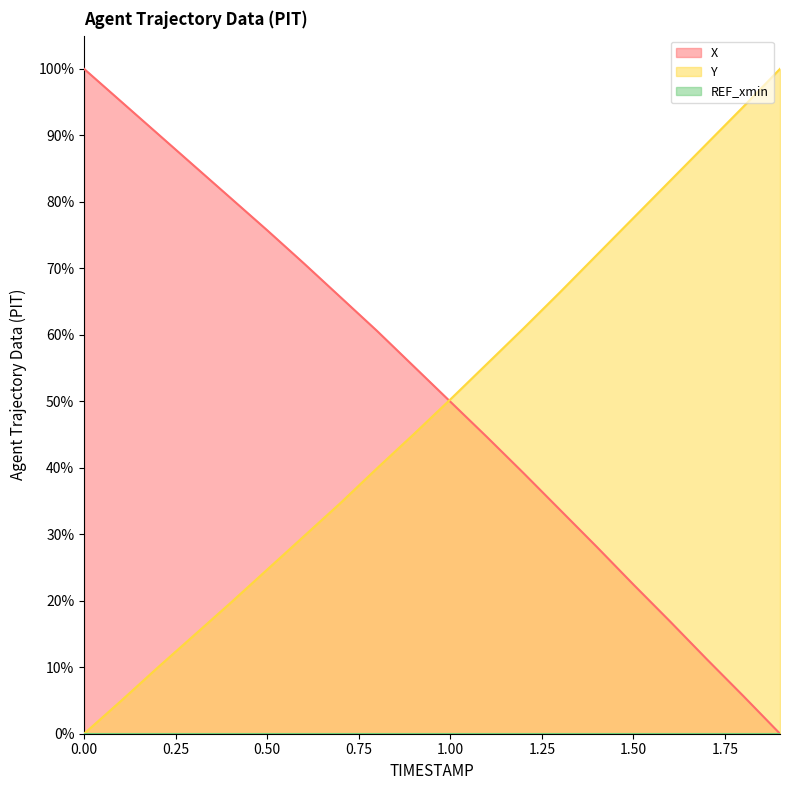

What value does the Y series have at 1.3?

66.4